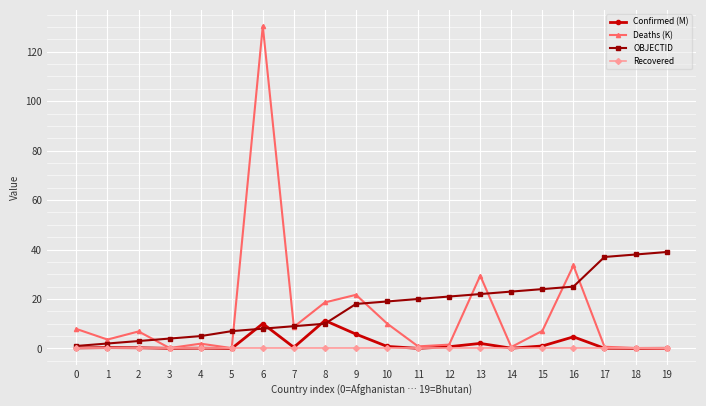

What is the average value of the Confirmed (M) series?

1.9